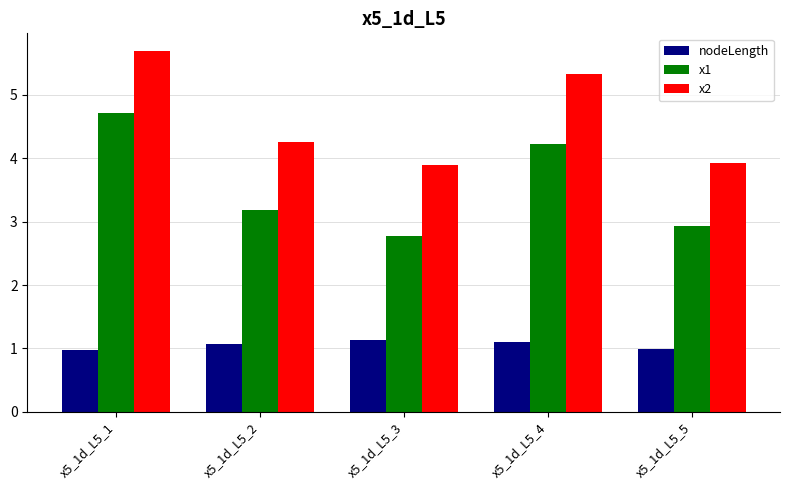

What value does the x2 series have at x5_1d_L5_4?

5.3